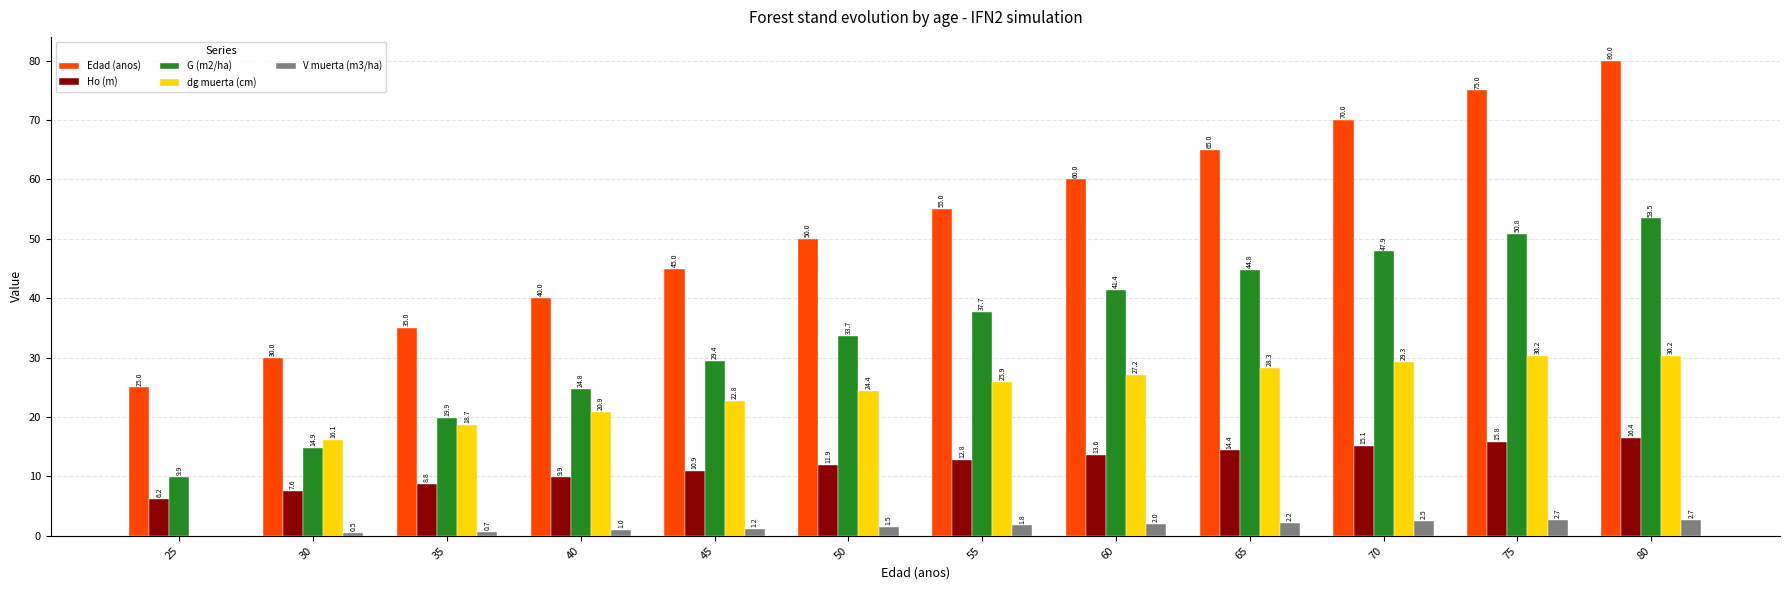

How many values in the Ho (m) series exceed 12?

6